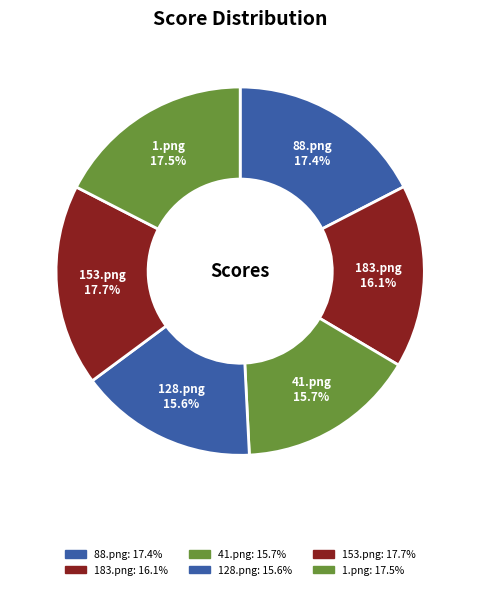

What is the total percentage of 1.png and 183.png?

33.6%